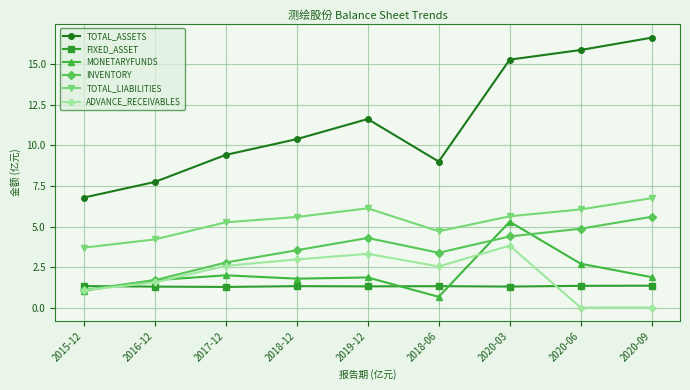

In INVENTORY, how many points are lower than both neighbors (excluding endpoints)?

1